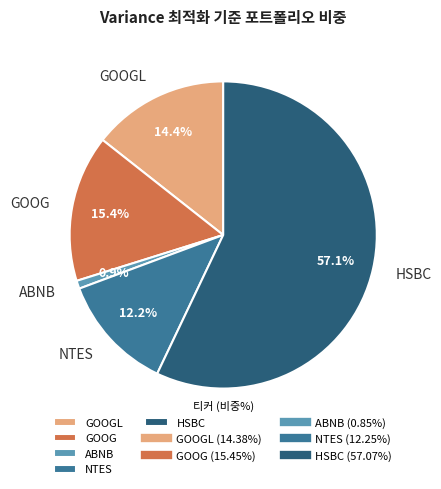

To the nearest percent, what is the average slice percentage?

20%